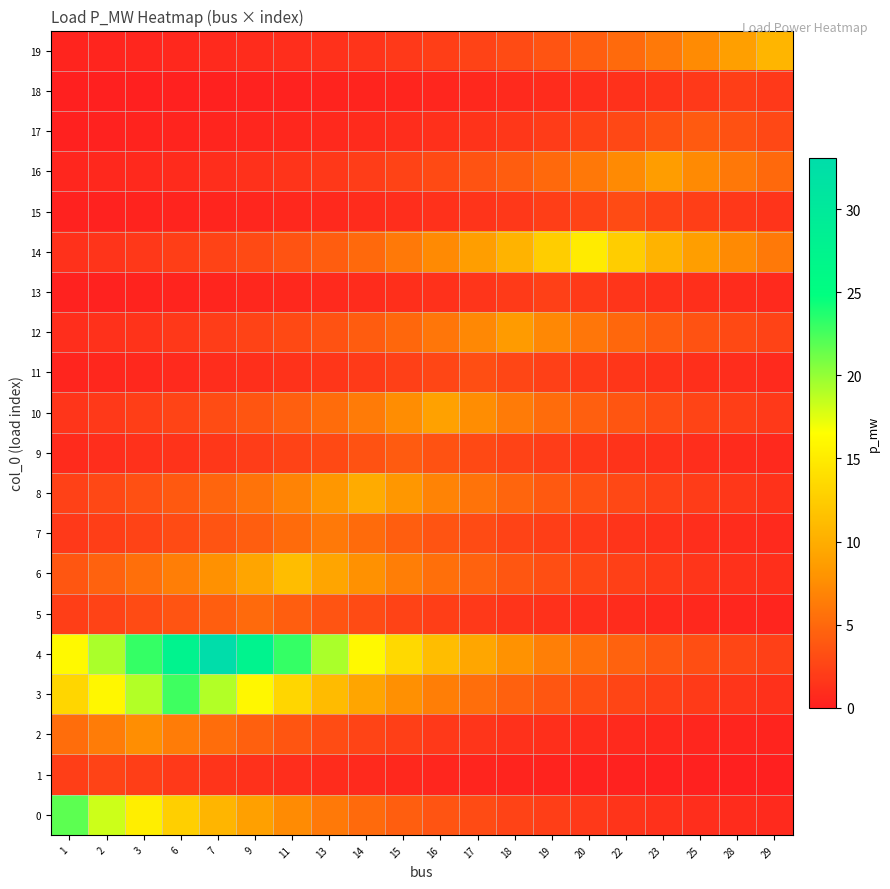

What is the smallest value displayed?

0.1